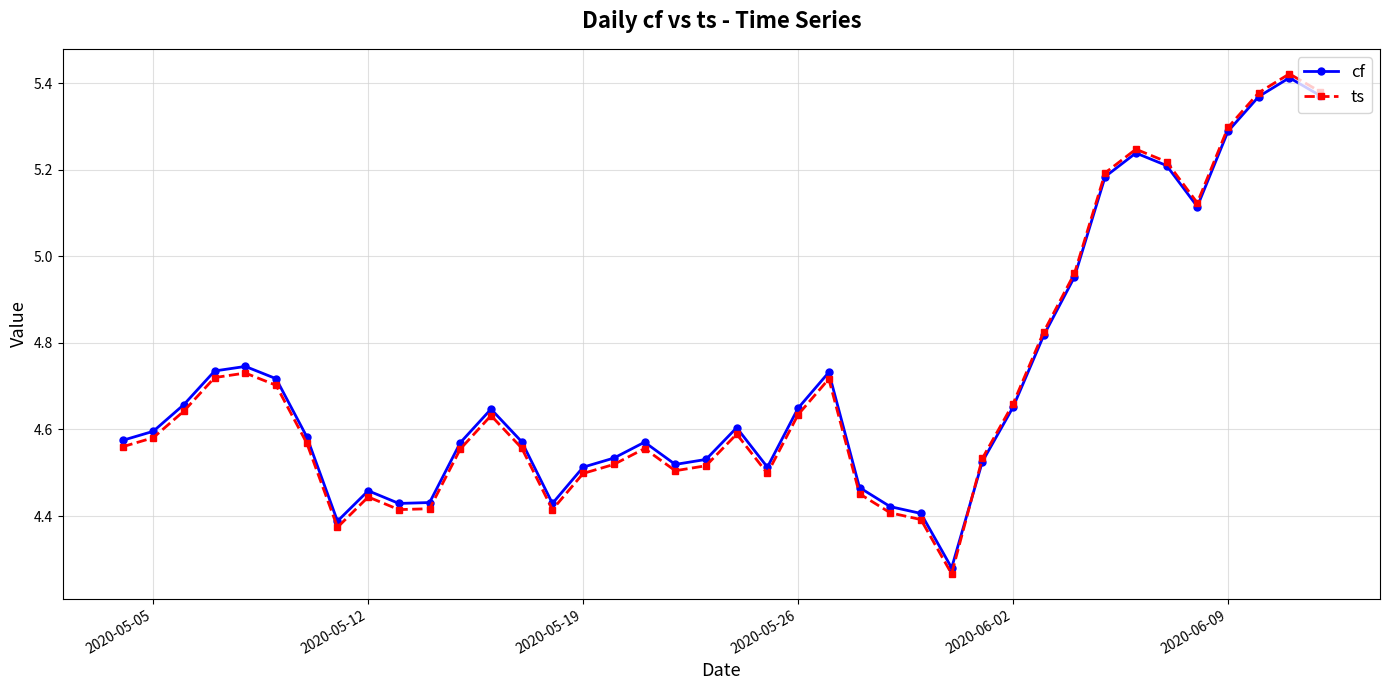

True or false: cf has more than 1 points higher than both neighbors.

True